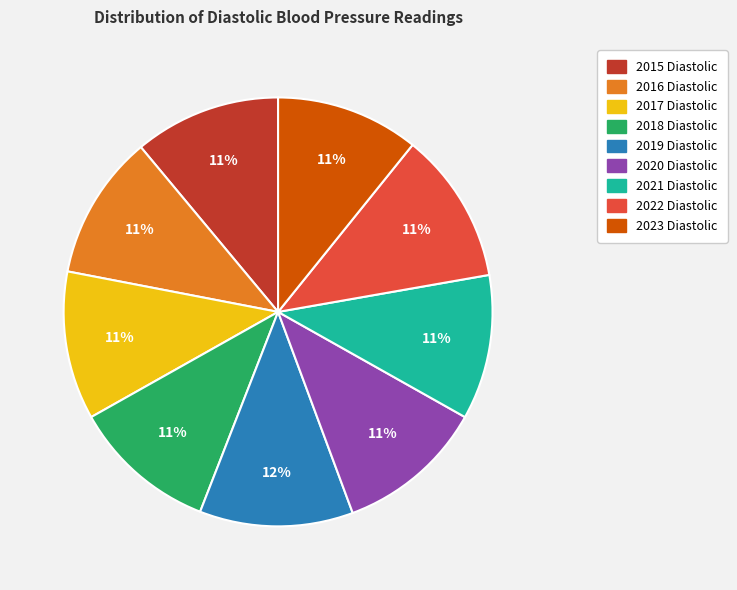

To the nearest percent, what is the average slice percentage?

11%